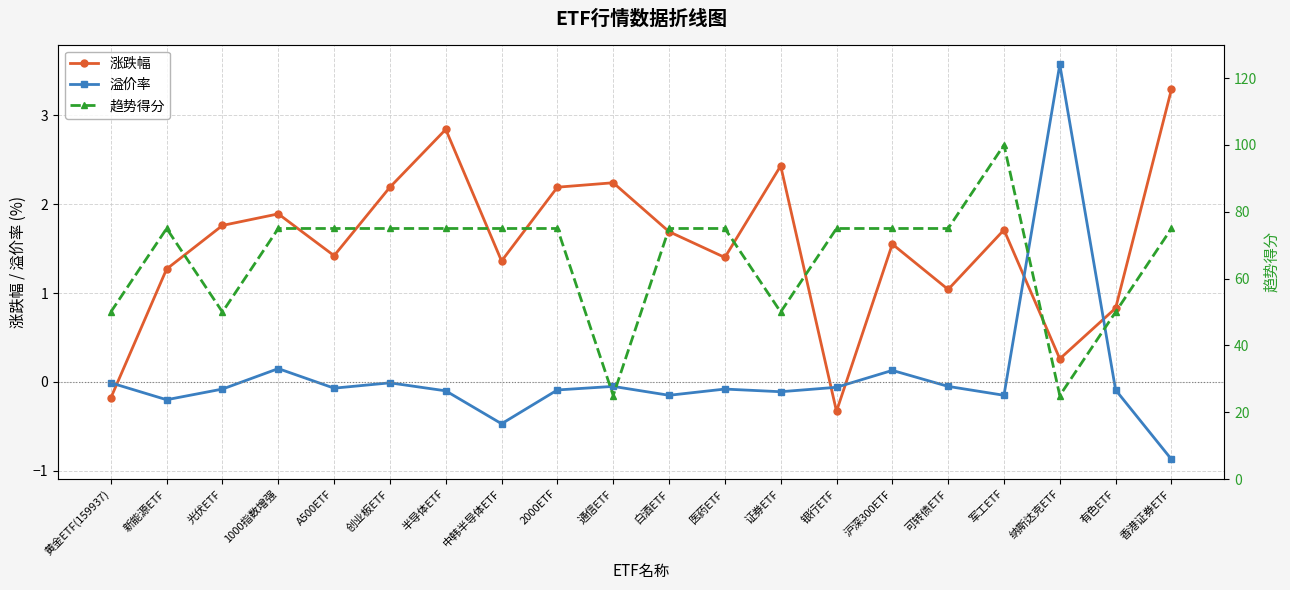

What is the difference between the maximum and minimum values in the 涨跌幅 series?

3.6